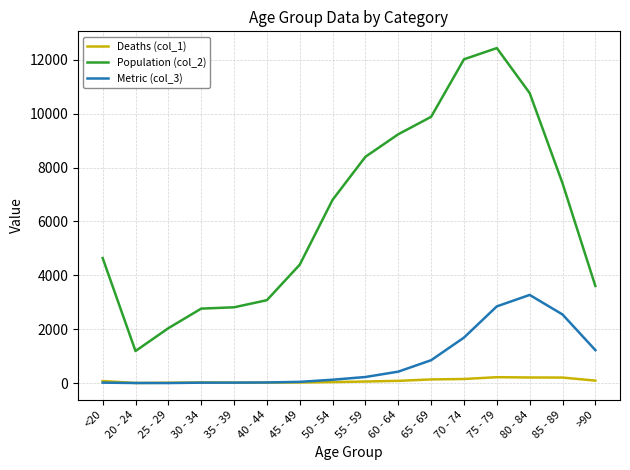

What is the difference between the maximum and minimum values in the Population (col_2) series?

11243